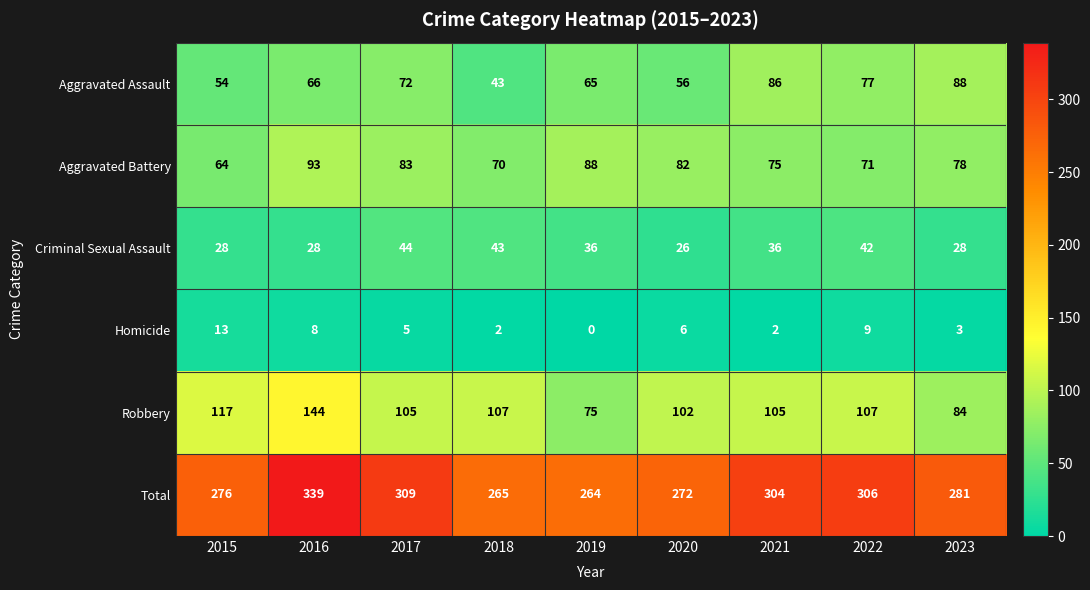

What value does the Total series have at 2021?

304